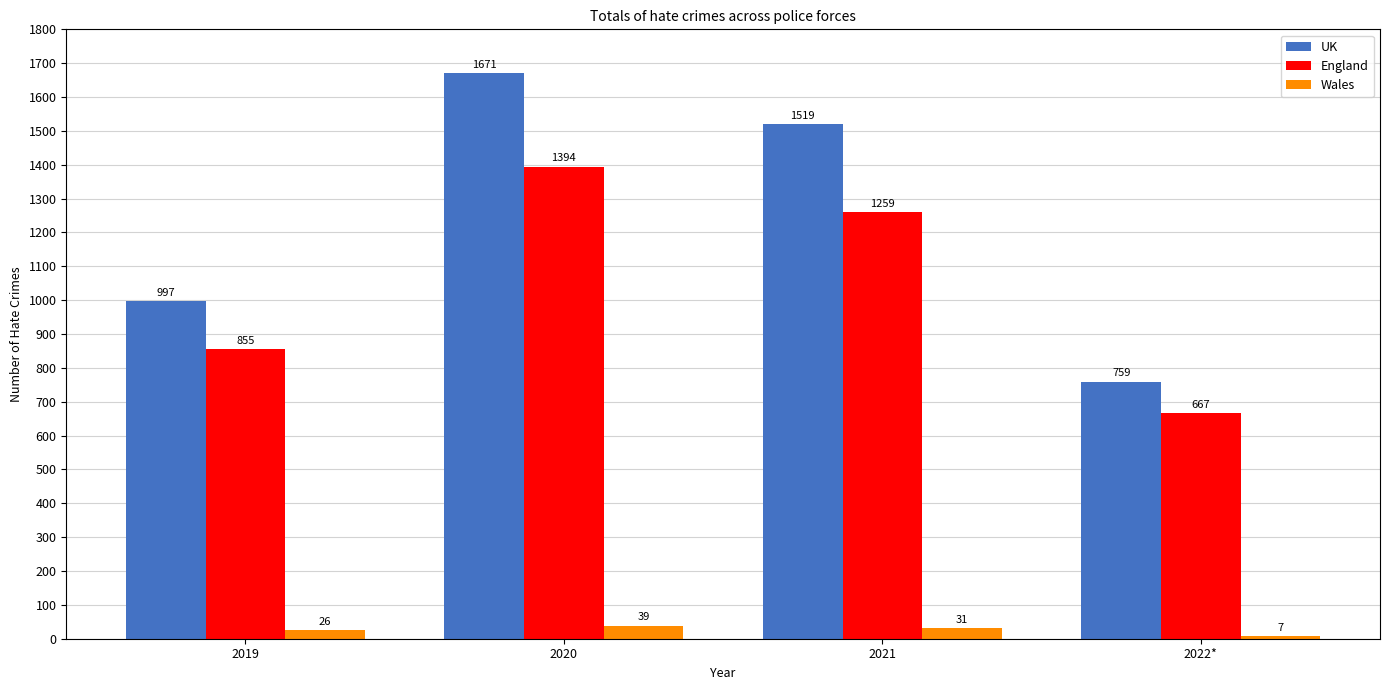

Rank the series at 2022* from lowest to highest value.

Wales, England, UK